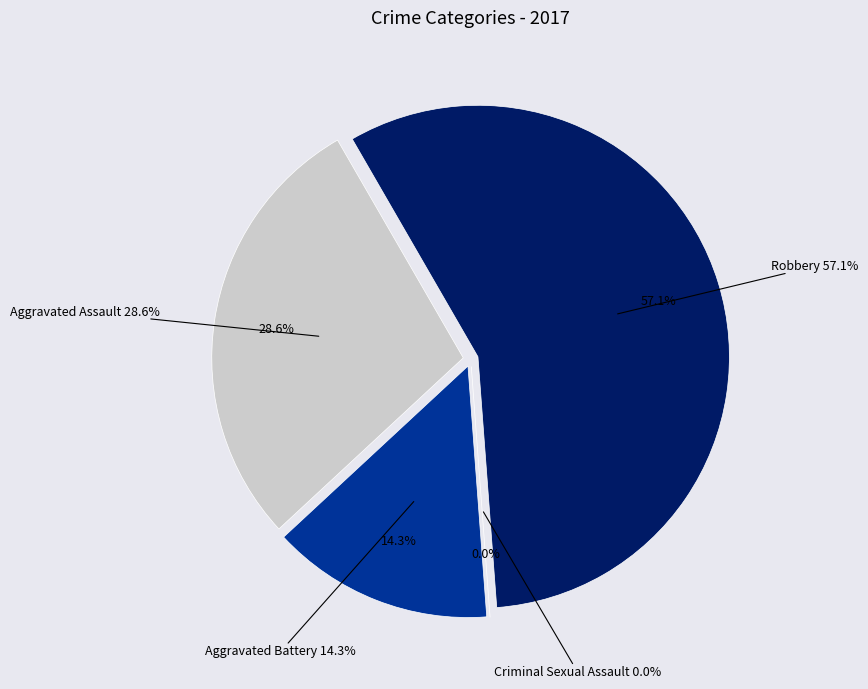

True or false: Robbery accounts for 57% of the total.

True